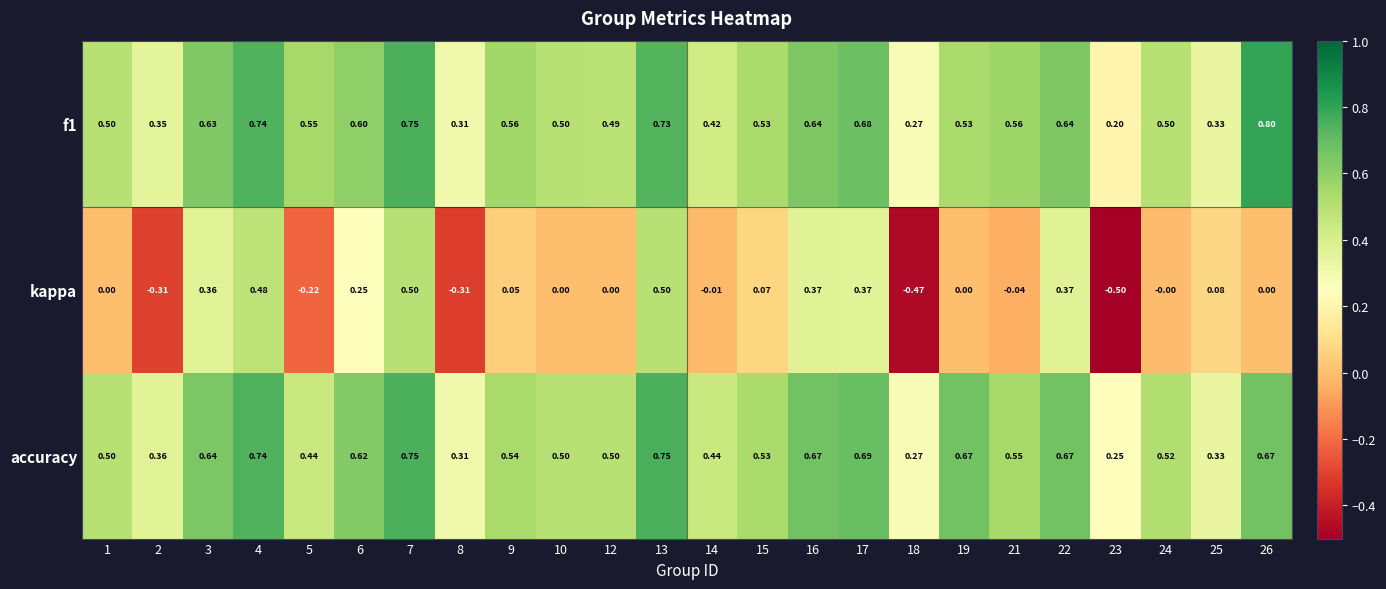

Which series has the widest spread of values?

kappa